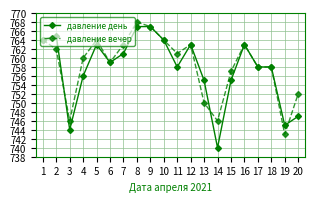

Reading right to left, transcribe all the data shown in this chart.

давление день: 20=747	19=745	18=758	17=758	16=763	15=755	14=740	13=755	12=763	11=758	10=764	9=767	8=767	7=761	6=759	5=763	4=756	3=744	2=765	1=764
давление вечер: 20=752	19=743	18=758	17=758	16=763	15=757	14=746	13=750	12=763	11=761	10=764	9=767	8=768	7=763	6=759	5=764	4=760	3=746	2=762	1=764